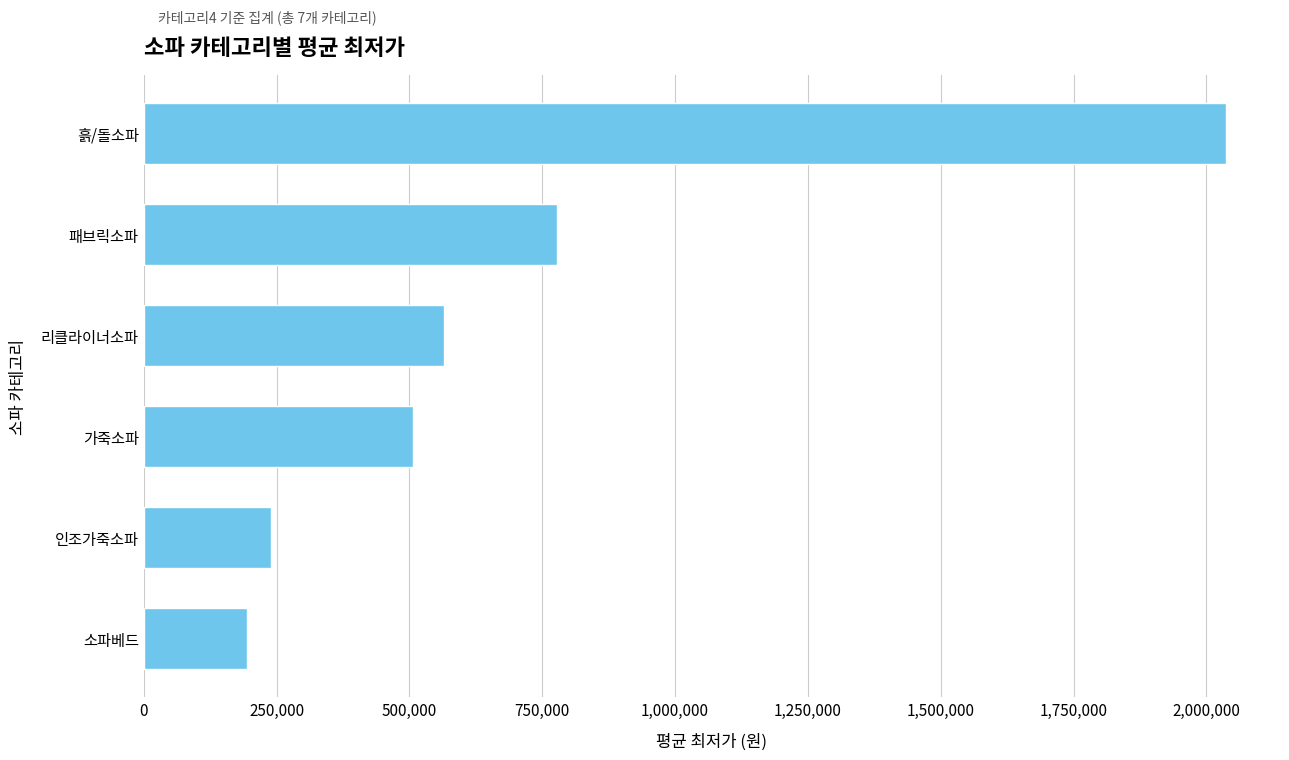

What is the minimum value shown in the chart?

194500